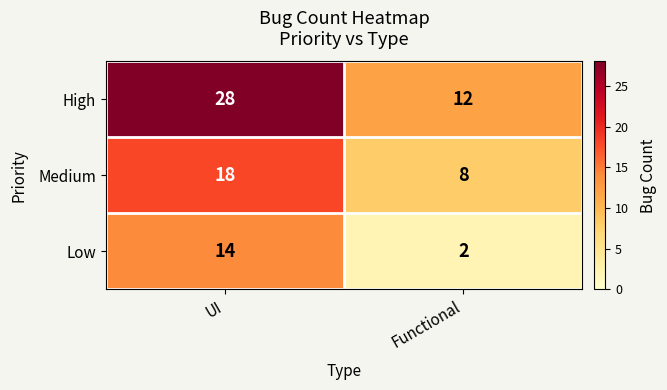

Reading left to right, transcribe all the data shown in this chart.

High: 28	12
Medium: 18	8
Low: 14	2